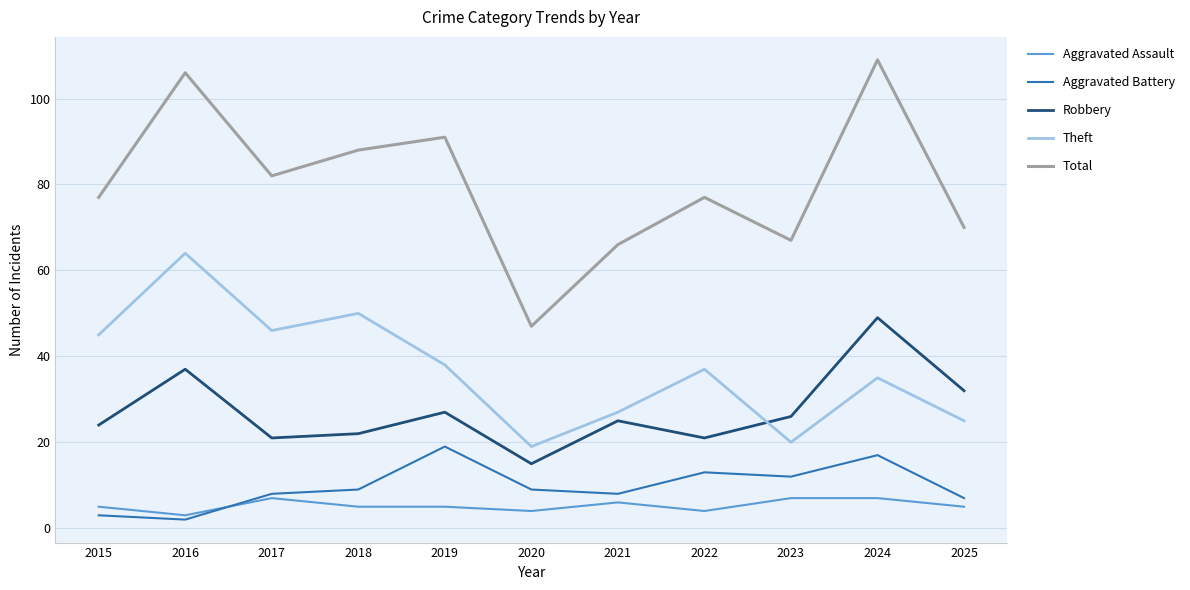

Between 2019 and 2023, which series saw the biggest shift?

Total